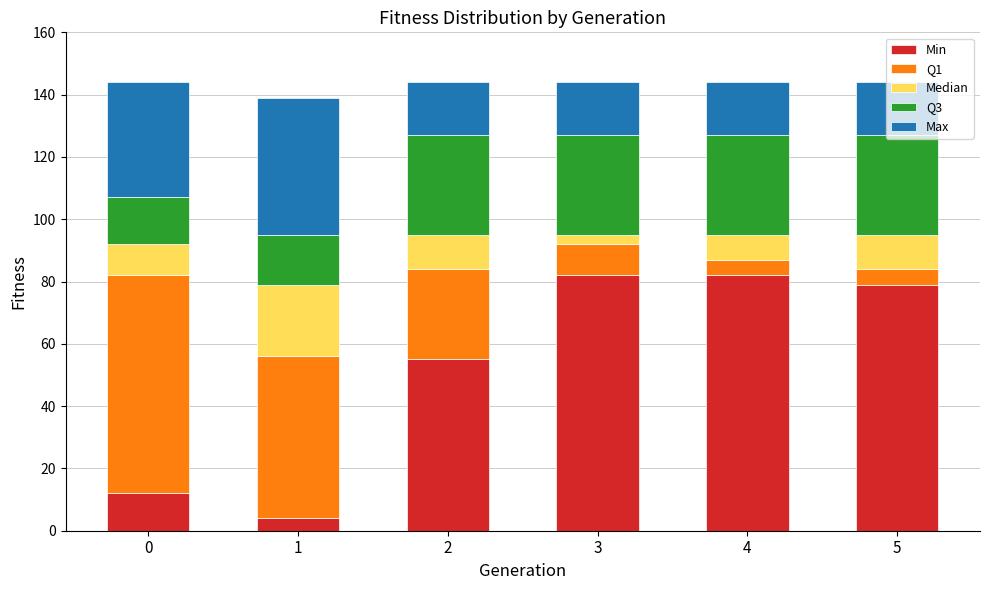

How many data points does each series have?

6